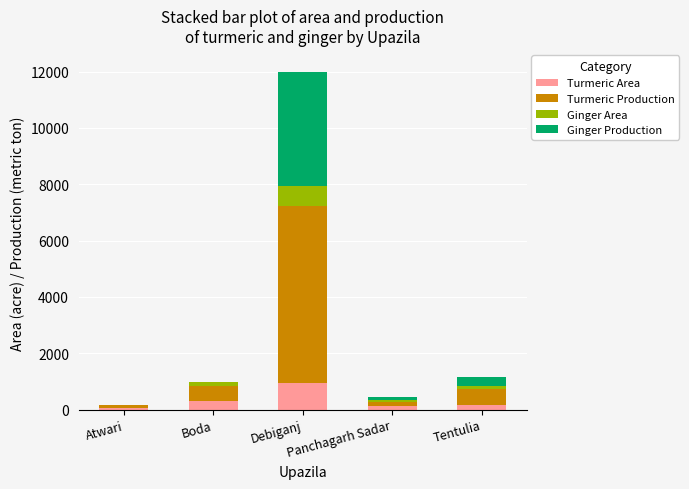

Are the bars grouped side by side (vs. stacked)?

No